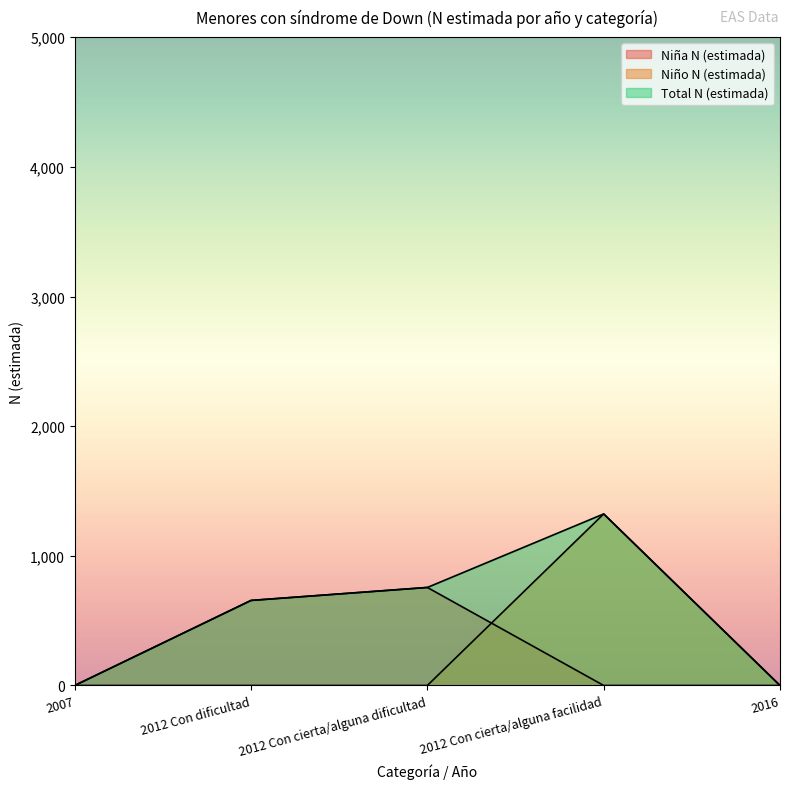

What is the value of the Niño N (estimada) point at the 4th from the left?

1323